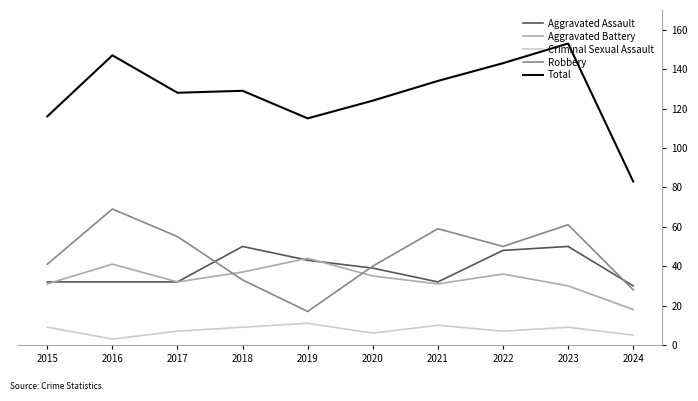

What value does the Aggravated Battery series have at 2016, to the nearest 5?

40